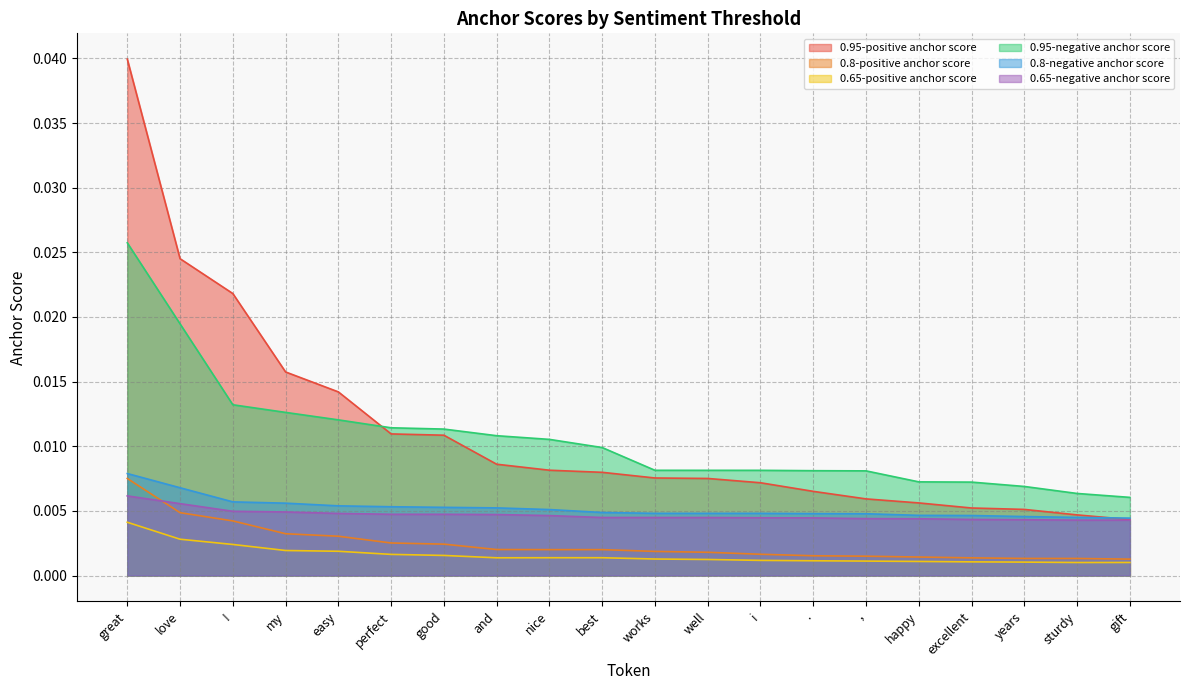

At which label is 0.95-positive anchor score closest to 0?

gift